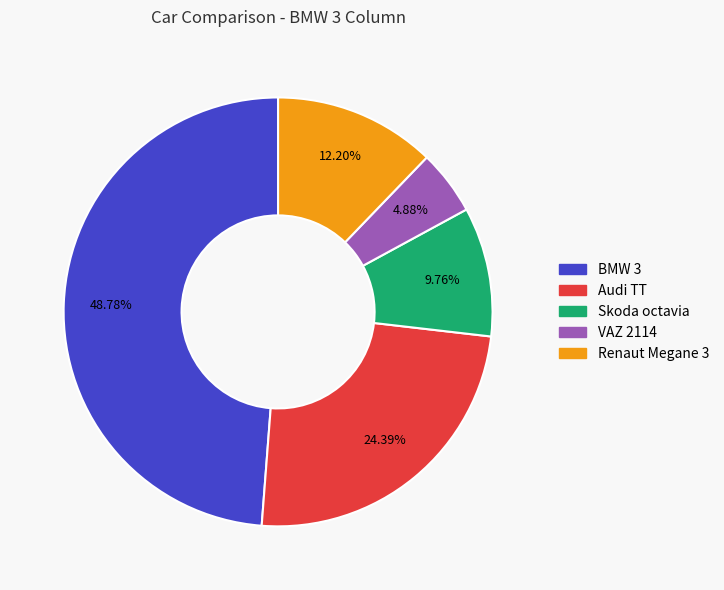

Rank the categories by value from lowest to highest.

VAZ 2114, Skoda octavia, Renaut Megane 3, Audi TT, BMW 3